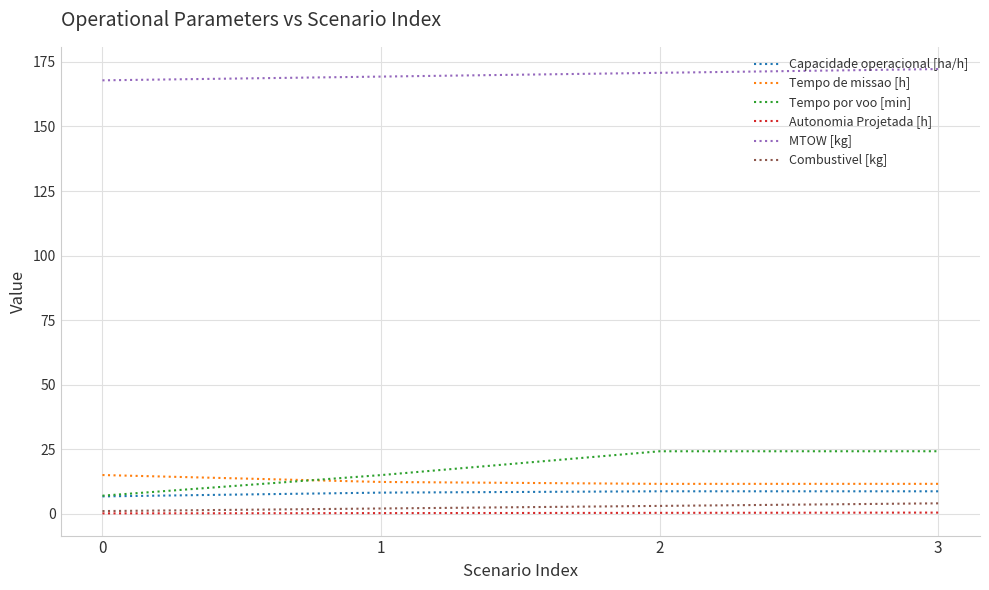

What is the spread (max minus min) of values at 1?

169.1